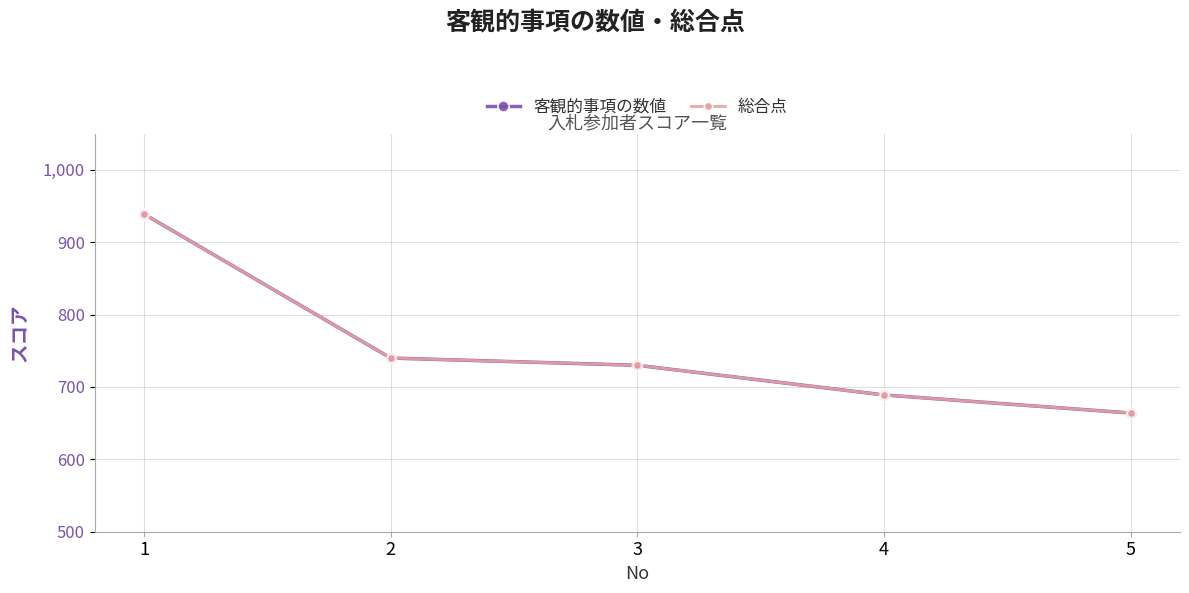

What is the total value across all series at 3?

1460